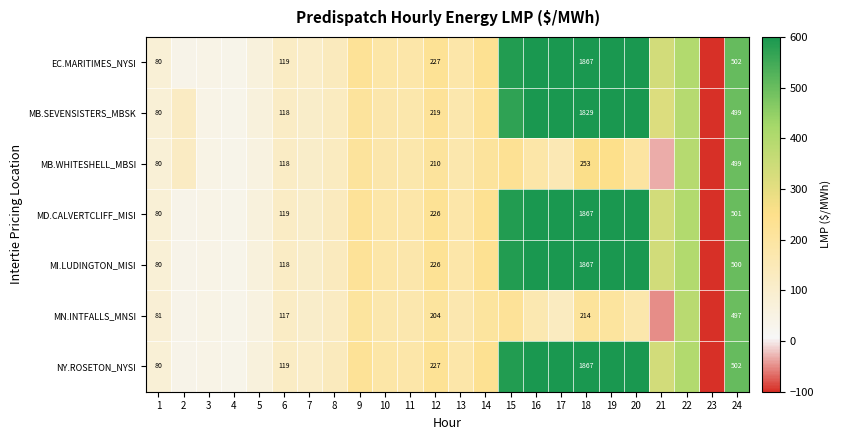

What is the difference between the highest and lowest values at 20?

856.0